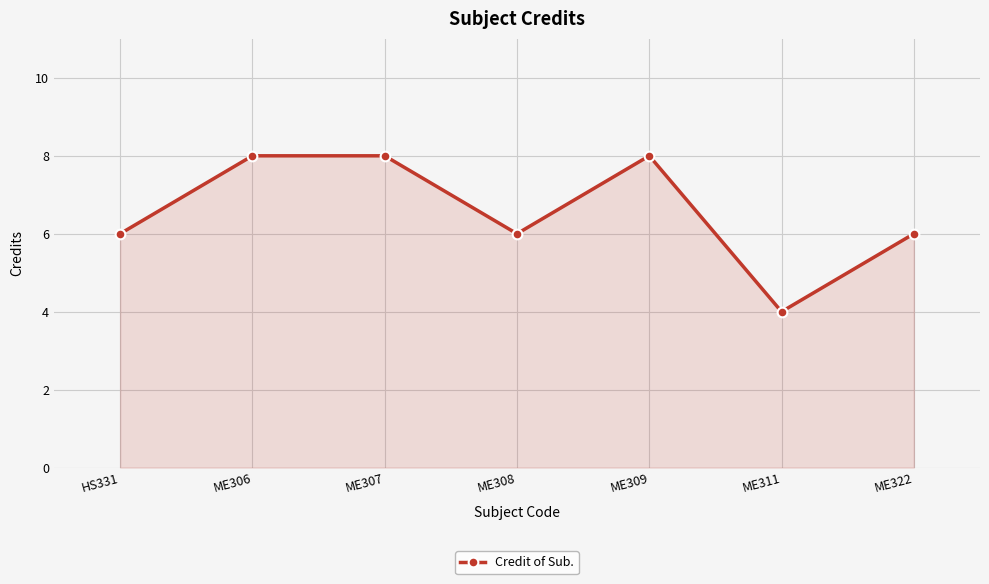

What is the value of the 7th point from the left?

6